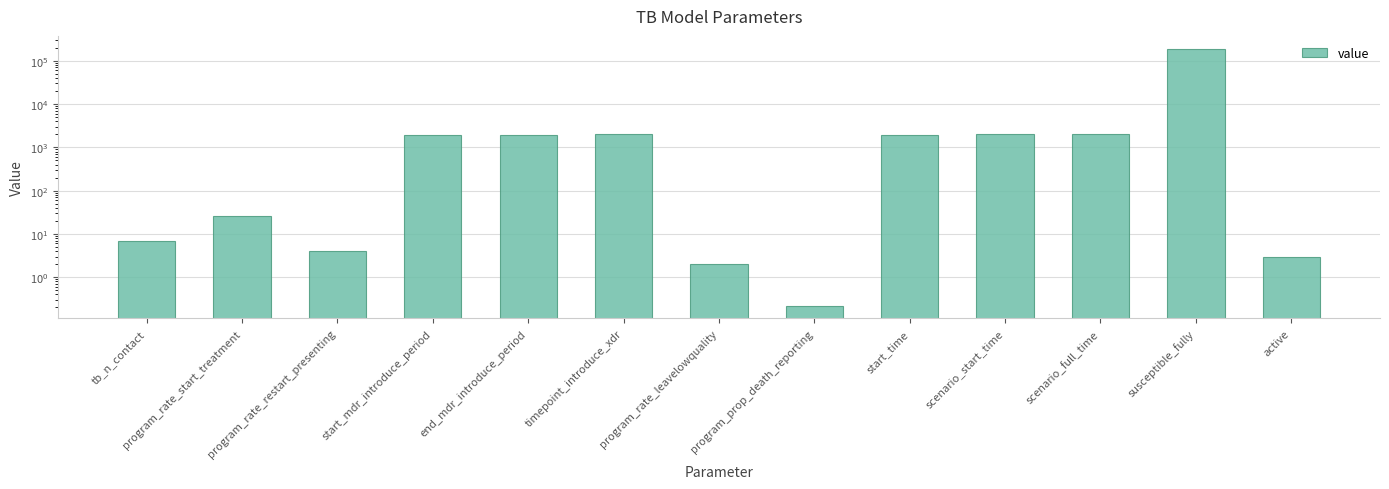

At which label does the data first exceed 1895?

start_mdr_introduce_period